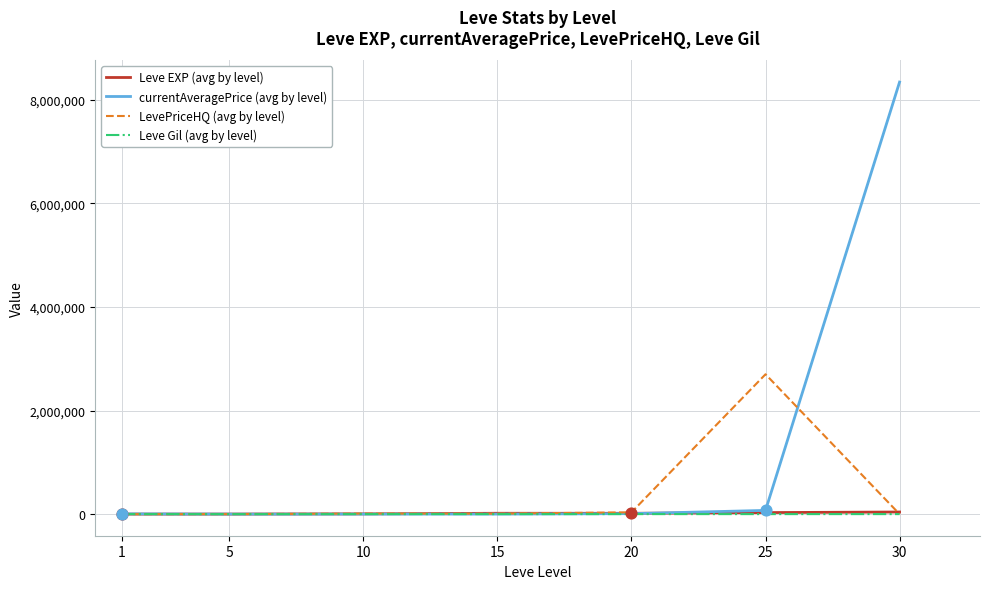

What is the total value across all series at 15?

26110.0